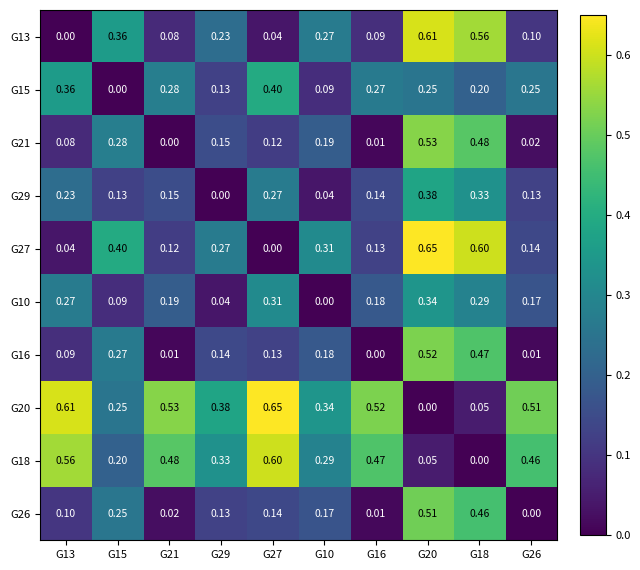

Is the value of G21 at G26 greater than the value of G27 at G26?

No